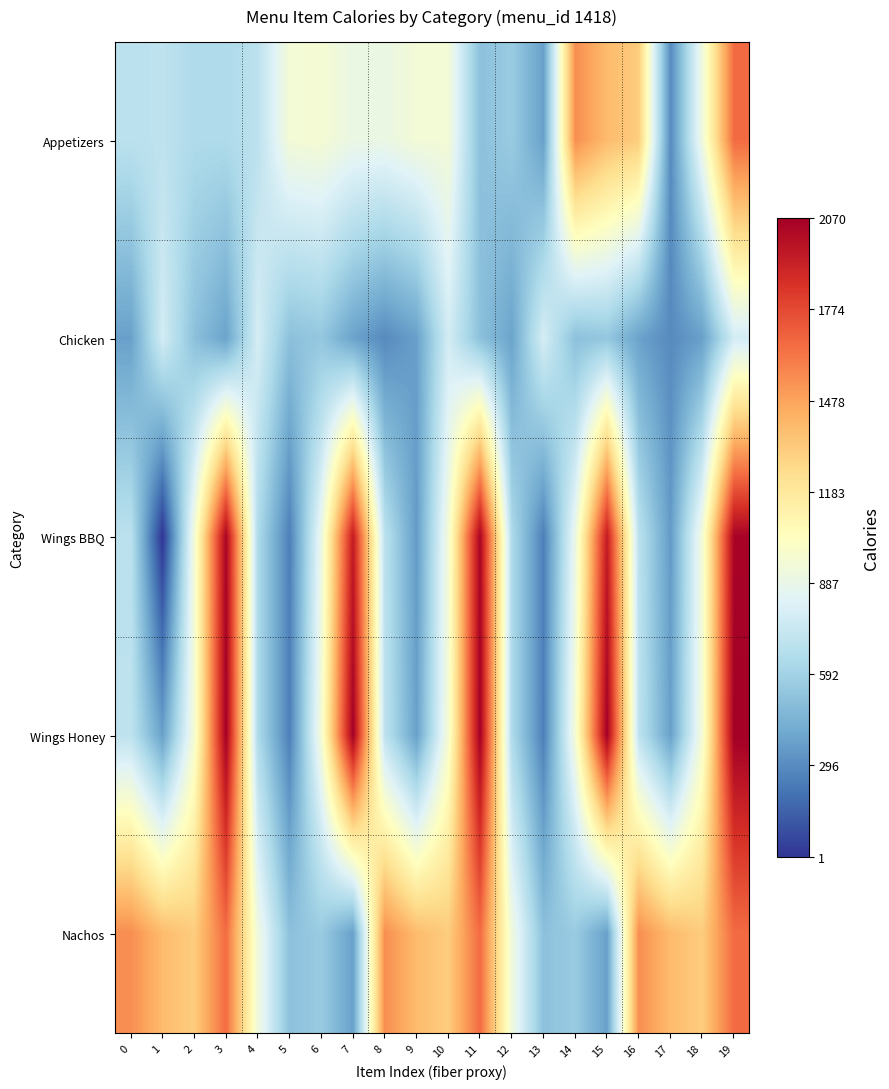

What is the spread (max minus min) of values at 15?

1700